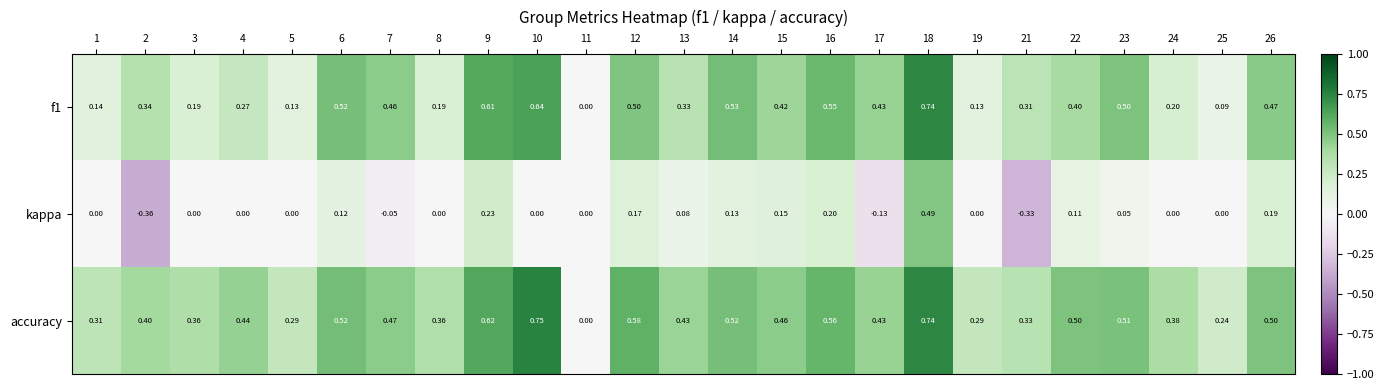

Which series has the widest spread of values?

kappa